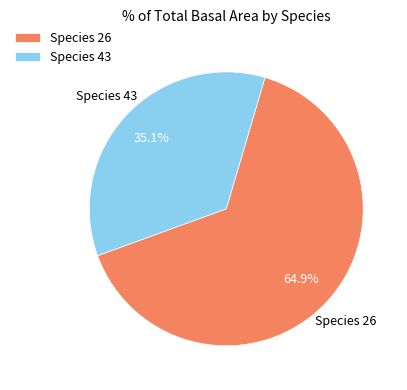

Between Species 43 and Species 26, which is larger?

Species 26